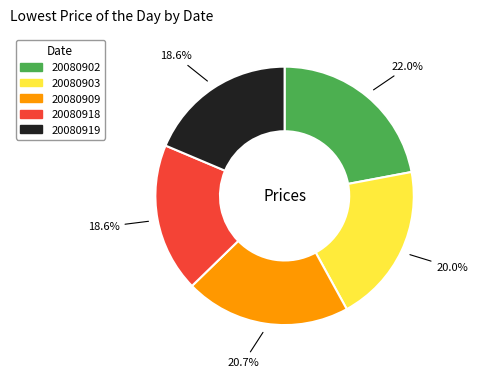

Is it true that 20080909 is 26% of the pie?

False